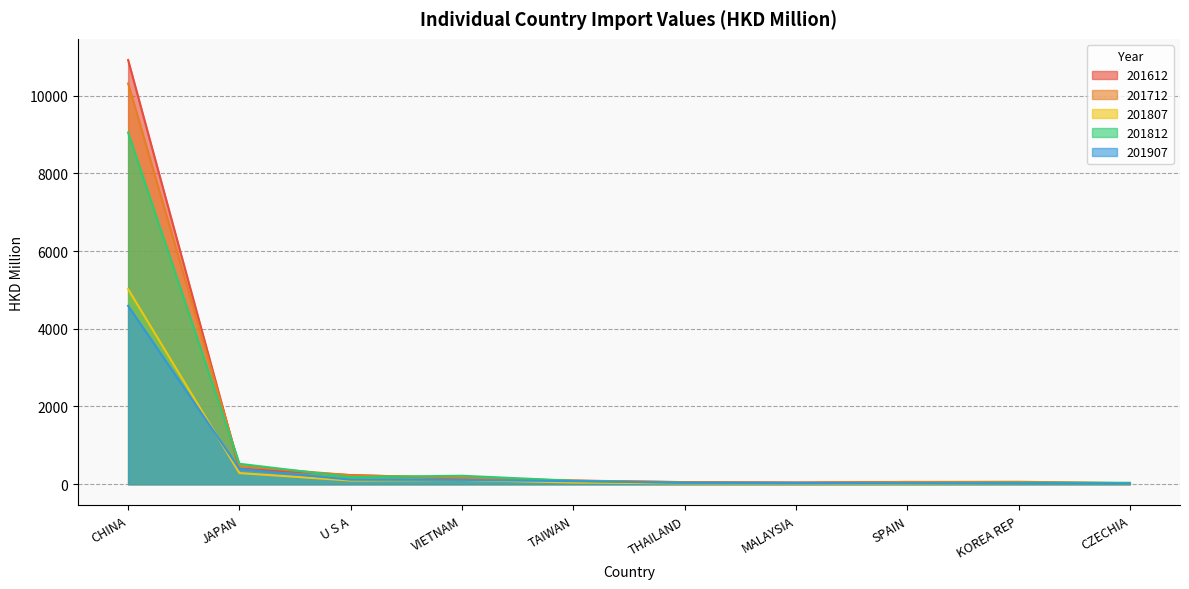

Reading left to right, extract all data points from this chart.

201612: 10916.8	400.5	235.9	154.6	93.6	53.4	42.5	57.4	45.9	26.4
201712: 10314.3	466.1	229.1	167.5	90.0	51.6	39.7	57.0	62.5	25.4
201807: 5020.7	286.6	93.3	108.8	42.5	19.8	20.4	9.3	24.9	26.5
201812: 9051.1	525.5	183.2	217.5	88.8	35.3	31.5	27.7	37.0	37.5
201907: 4592.2	395.7	115.5	111.5	77.8	36.2	32.2	21.8	20.3	17.1